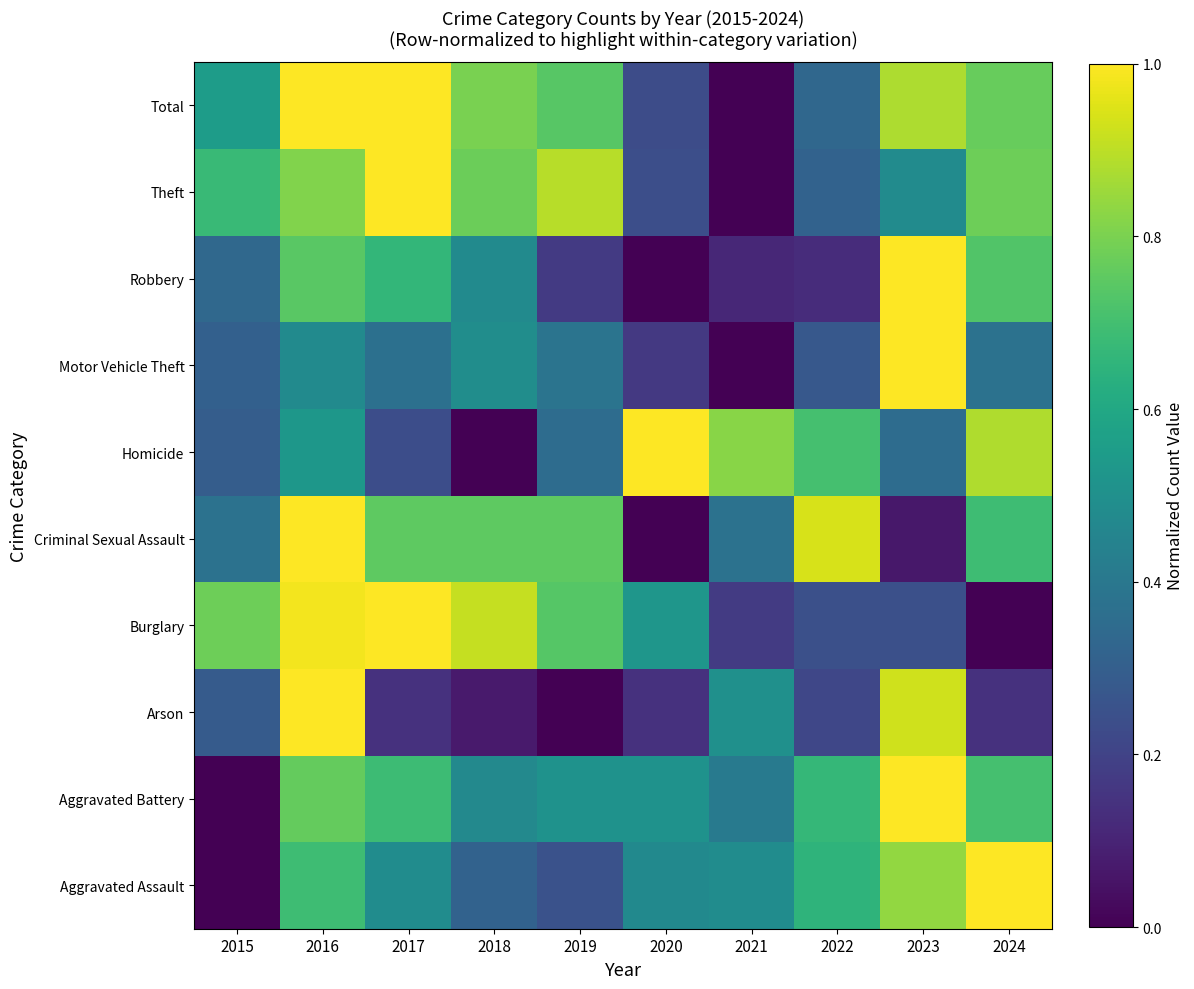

Reading left to right, list all the values displayed in this chart.

Aggravated Assault: 2015=0.0	2016=0.7	2017=0.5	2018=0.3	2019=0.2	2020=0.5	2021=0.5	2022=0.7	2023=0.8	2024=1.0
Aggravated Battery: 2015=0.0	2016=0.8	2017=0.7	2018=0.5	2019=0.5	2020=0.5	2021=0.4	2022=0.7	2023=1.0	2024=0.7
Arson: 2015=0.3	2016=1.0	2017=0.1	2018=0.1	2019=0.0	2020=0.1	2021=0.5	2022=0.2	2023=0.9	2024=0.1
Burglary: 2015=0.8	2016=1.0	2017=1.0	2018=0.9	2019=0.7	2020=0.5	2021=0.2	2022=0.2	2023=0.2	2024=0.0
Criminal Sexual Assault: 2015=0.4	2016=1.0	2017=0.8	2018=0.8	2019=0.8	2020=0.0	2021=0.4	2022=0.9	2023=0.1	2024=0.7
Homicide: 2015=0.3	2016=0.5	2017=0.2	2018=0.0	2019=0.4	2020=1.0	2021=0.8	2022=0.7	2023=0.4	2024=0.9
Motor Vehicle Theft: 2015=0.3	2016=0.5	2017=0.4	2018=0.5	2019=0.4	2020=0.2	2021=0.0	2022=0.3	2023=1.0	2024=0.4
Robbery: 2015=0.3	2016=0.7	2017=0.7	2018=0.5	2019=0.2	2020=0.0	2021=0.1	2022=0.1	2023=1.0	2024=0.7
Theft: 2015=0.7	2016=0.8	2017=1.0	2018=0.8	2019=0.9	2020=0.2	2021=0.0	2022=0.3	2023=0.5	2024=0.8
Total: 2015=0.6	2016=1.0	2017=1.0	2018=0.8	2019=0.7	2020=0.2	2021=0.0	2022=0.3	2023=0.9	2024=0.8